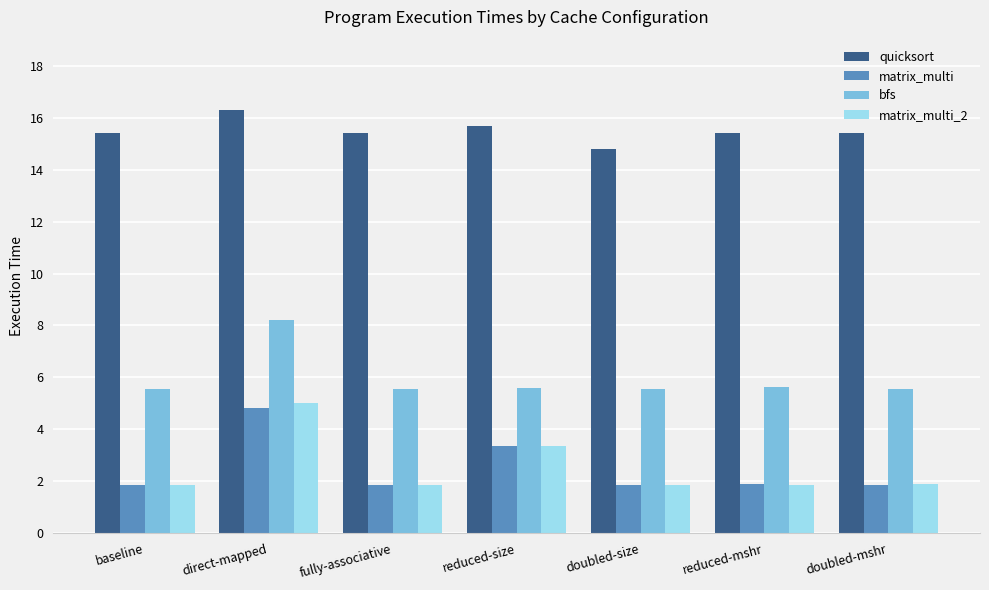

At which category is the sum across all series the highest?

direct-mapped